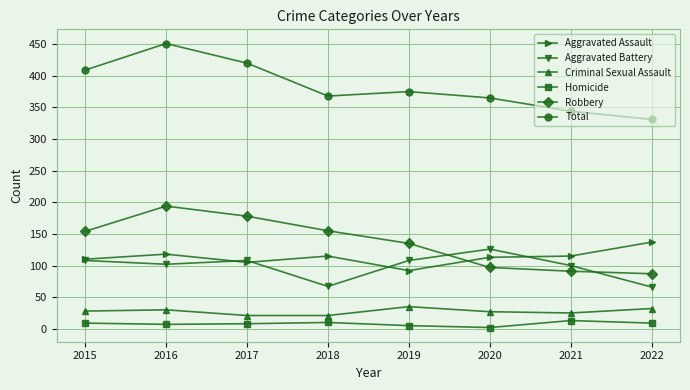

What is the highest value of the Homicide series?

13